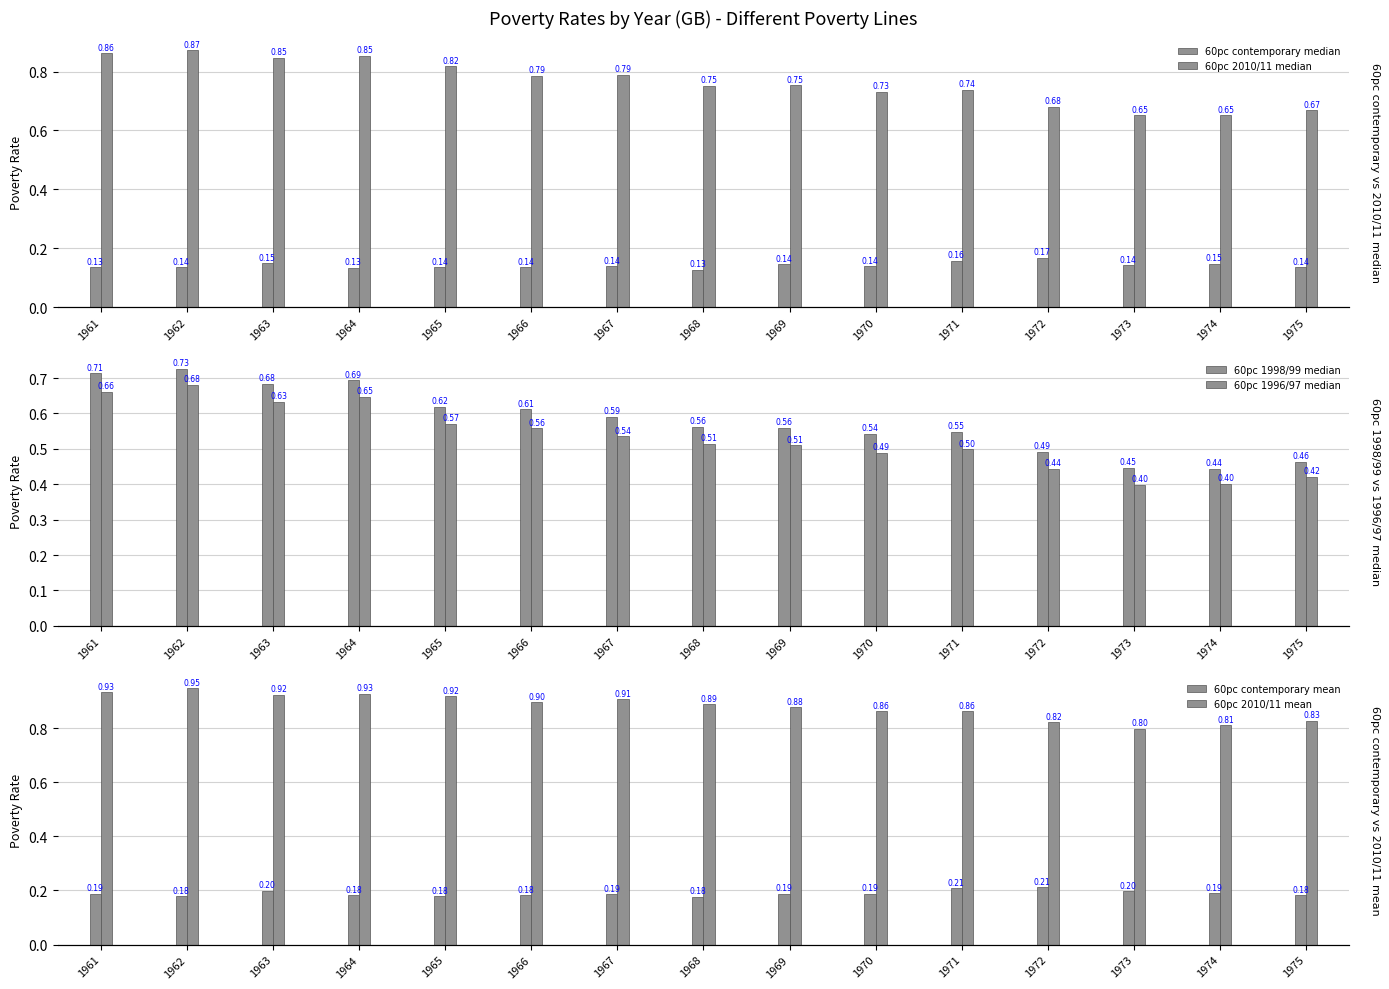

Rank the series at 1971 from highest to lowest value.

60pc 2010/11 mean, 60pc 2010/11 median, 60pc 1998/99 median, 60pc 1996/97 median, 60pc contemporary mean, 60pc contemporary median